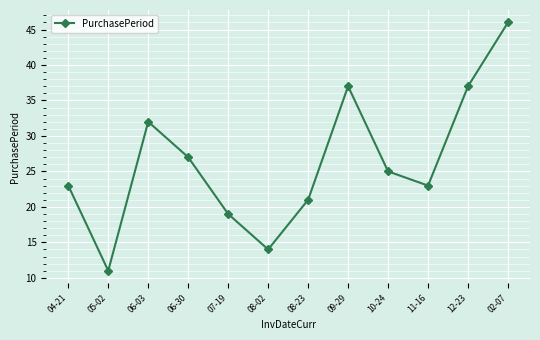

How many values are below 25?

6